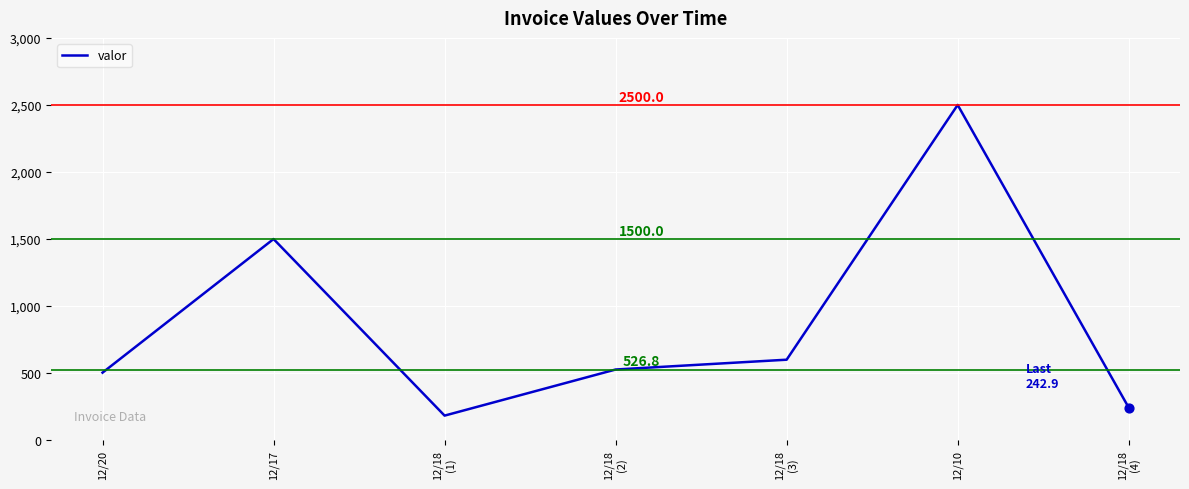

What is the ratio of the value at 12/20 to the value at 12/18
(1)?

2.8